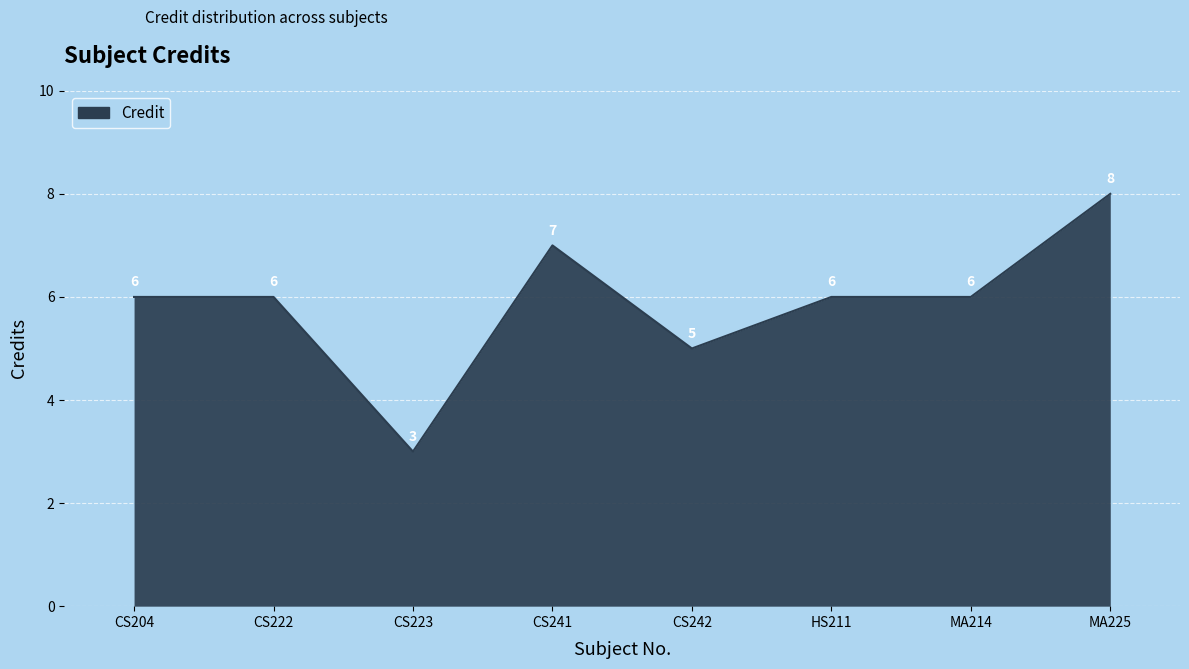

What position from the left is CS204?

1